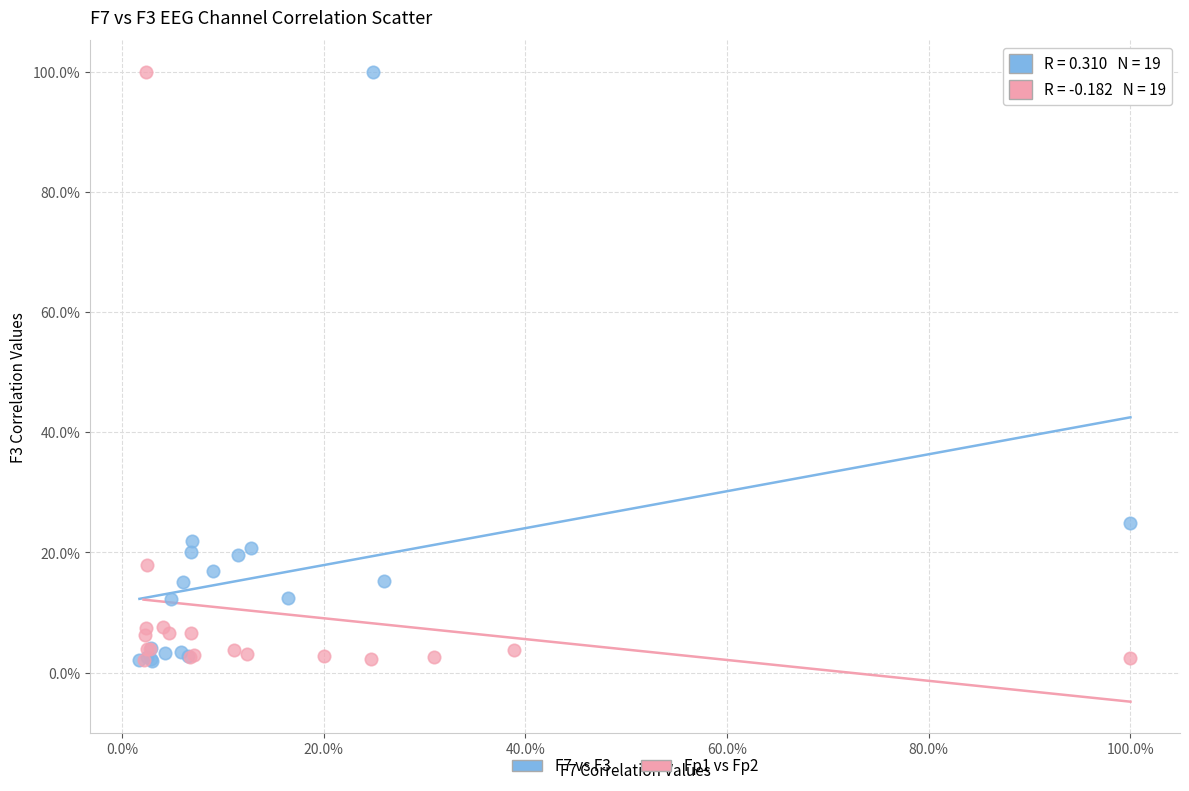

What are all the series names shown in the legend?

F7 vs F3, Fp1 vs Fp2